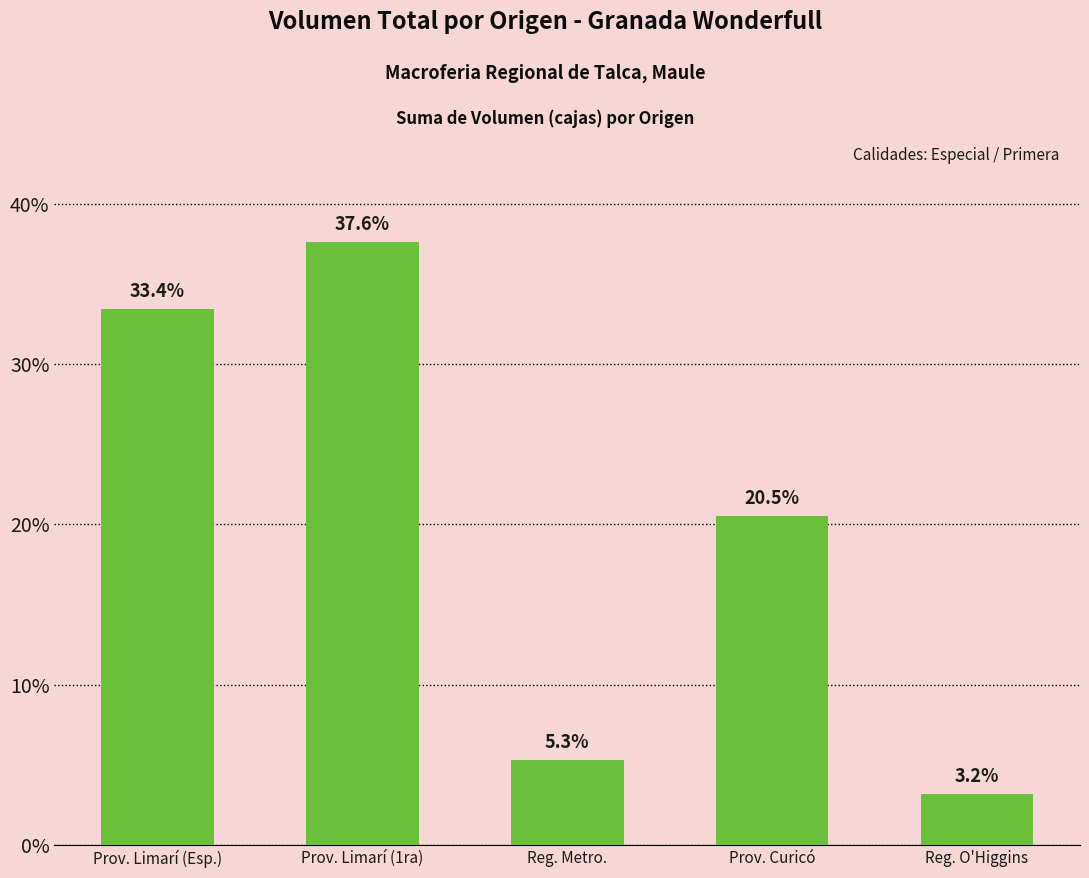

Which category has the lowest value across all series?

Reg. O'Higgins